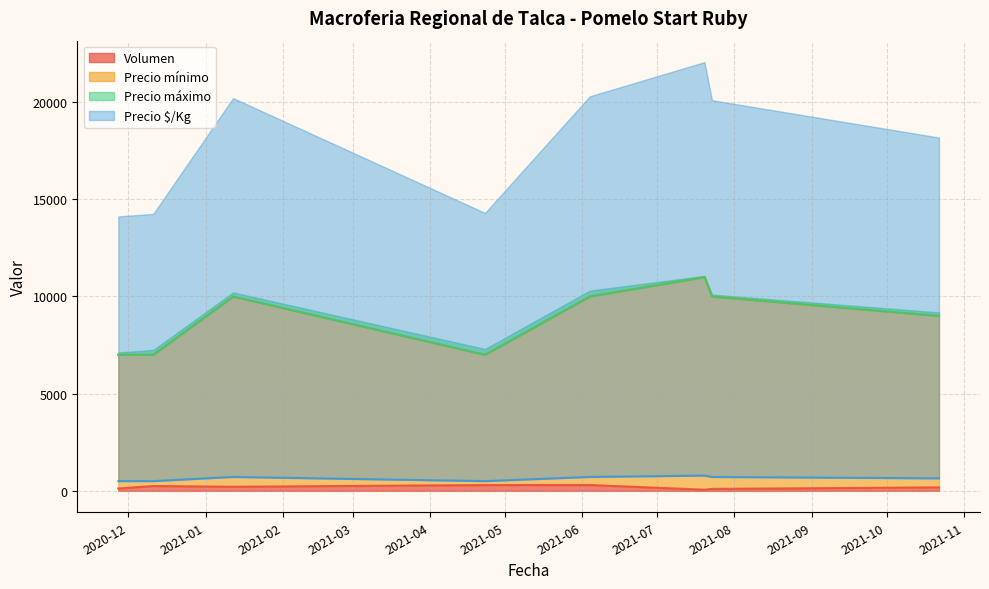

At which category does Precio máximo reach its first local peak?

2021-01-12